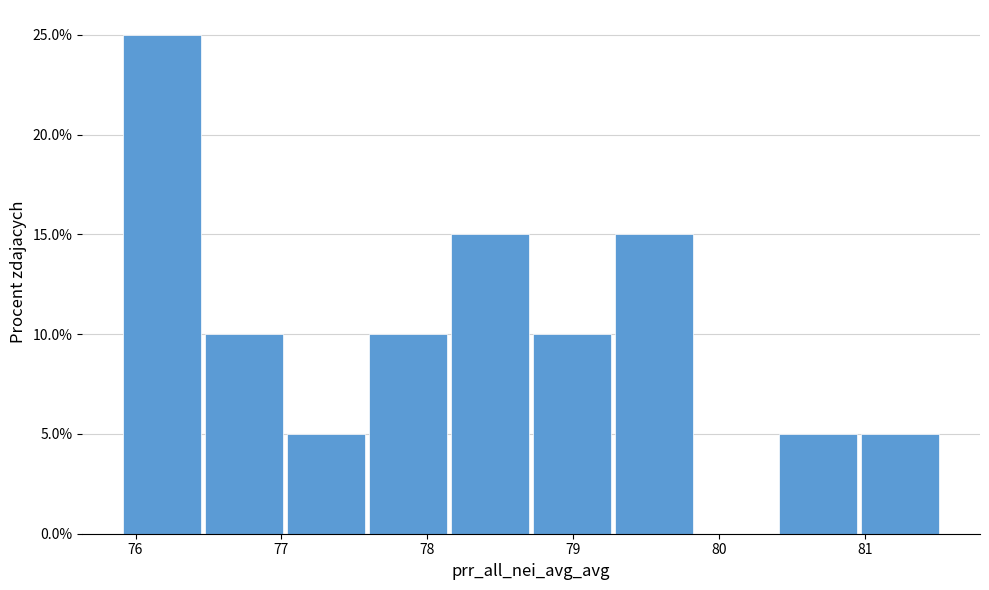

Reading left to right, list every bar in this chart as the range it spans on the x-axis followed by its height. Neither the bar edges nor the heights are printed on the chart, so give them approximately, as read against the axes.

75.9 to 76.5: 25
76.5 to 77.0: 10
77.0 to 77.6: 5
77.6 to 78.1: 10
78.1 to 78.7: 15
78.7 to 79.3: 10
79.3 to 79.8: 15
79.8 to 80.4: 0
80.4 to 81.0: 5
81.0 to 81.5: 5